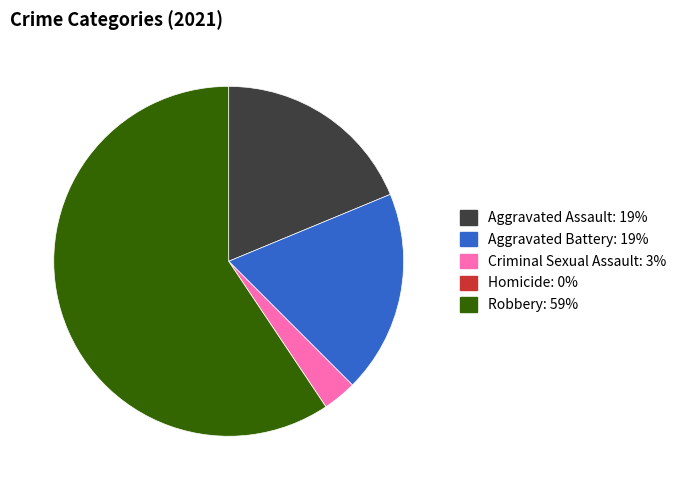

Is the sum of Criminal Sexual Assault and Aggravated Battery greater than half?

No